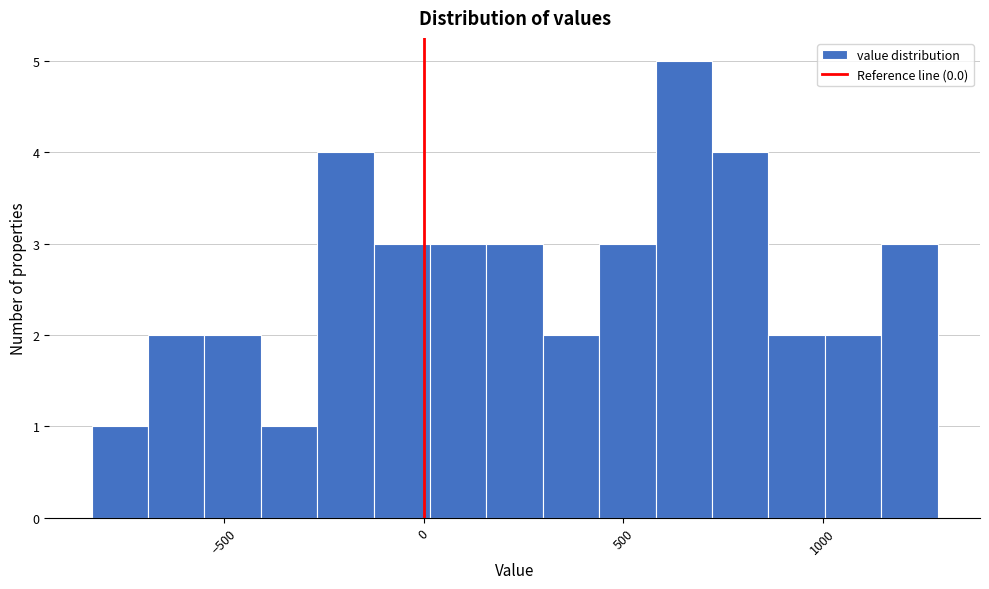

Around what value on the x-axis is the tallest bar? Give the approximate position of its centre, as read against the axis.

650